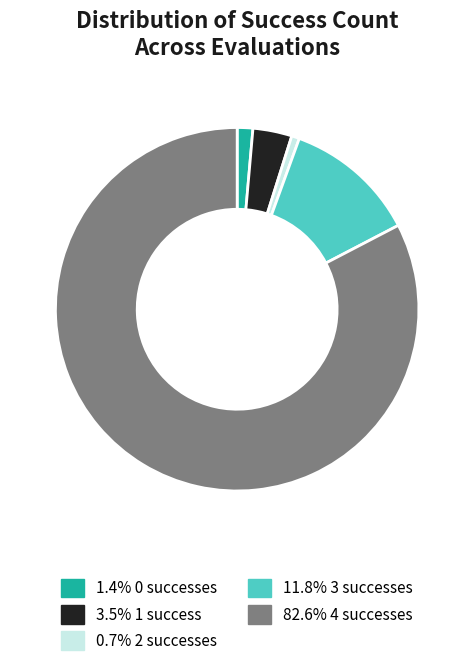

Does any single category account for the majority?

Yes